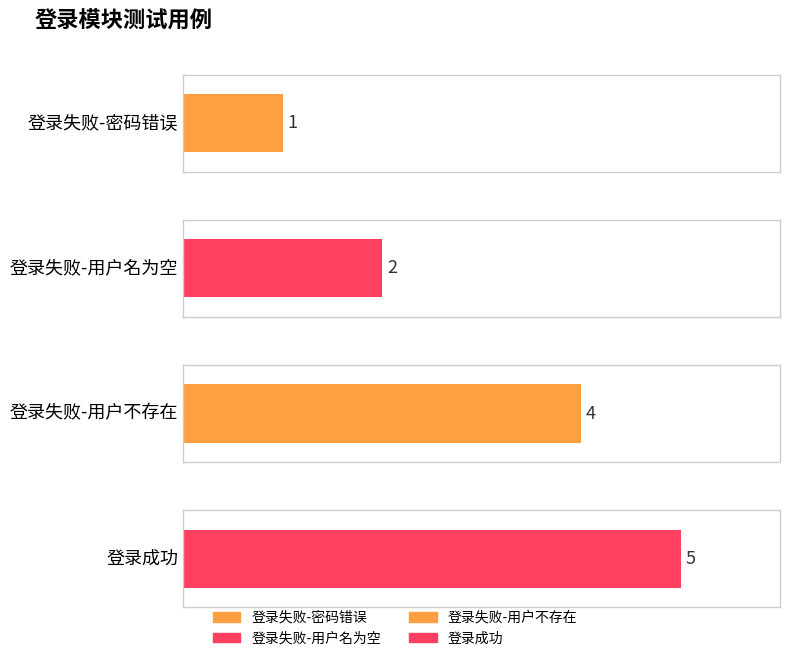

How many data points are above 4?

1